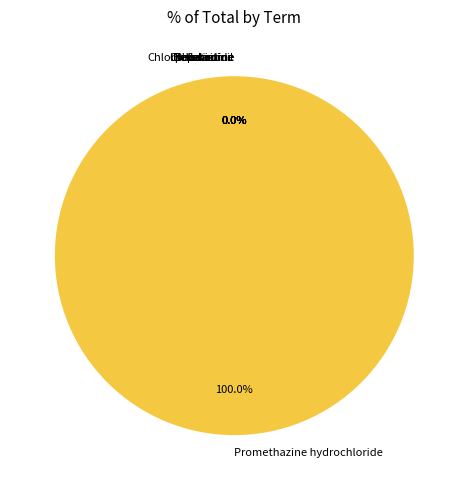

The Chlorphenamine slice represents 0% of the pie. True or false?

True